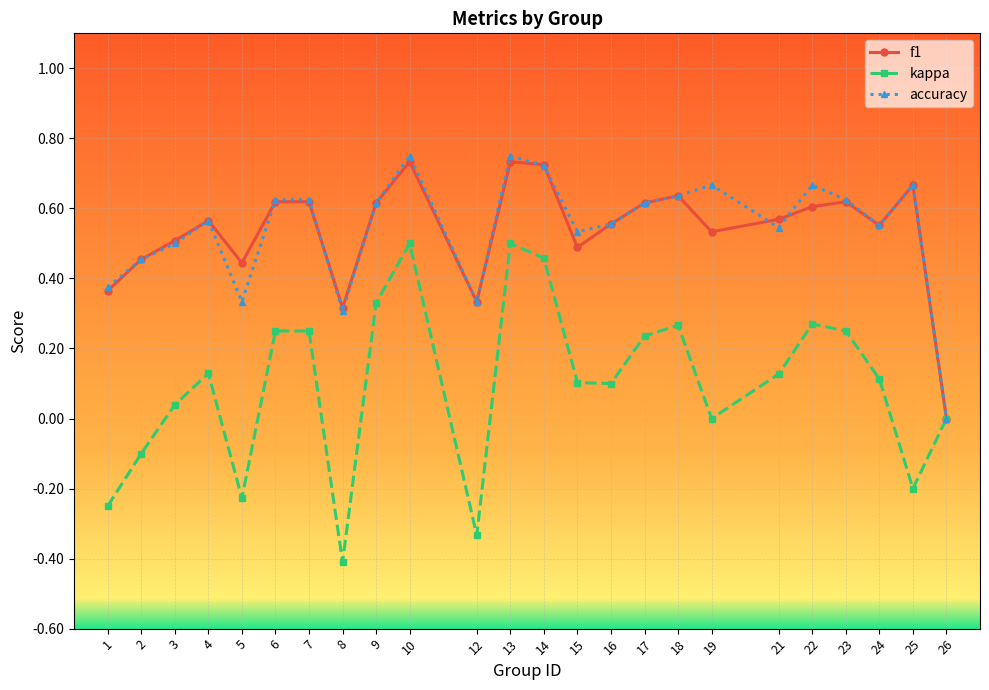

How many categories are shown in the chart?

24